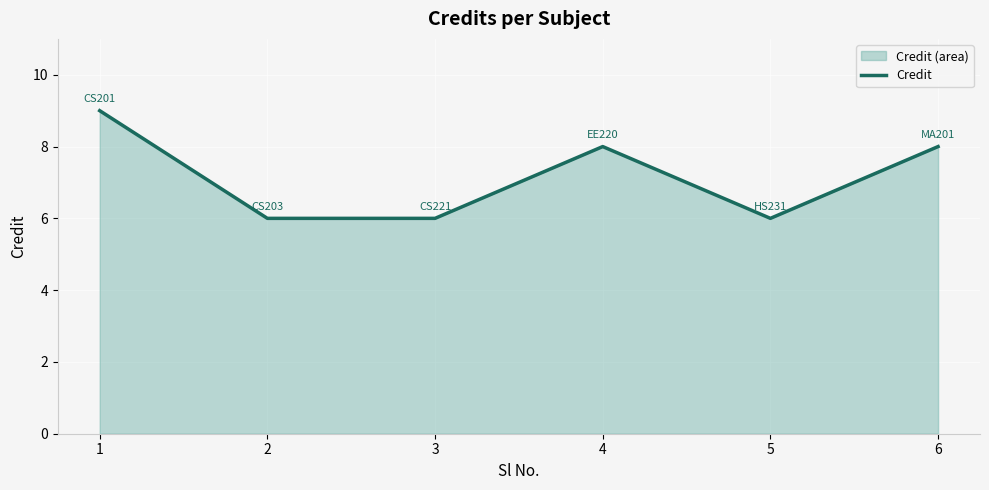

True or false: the data shows 3 at 2.

False